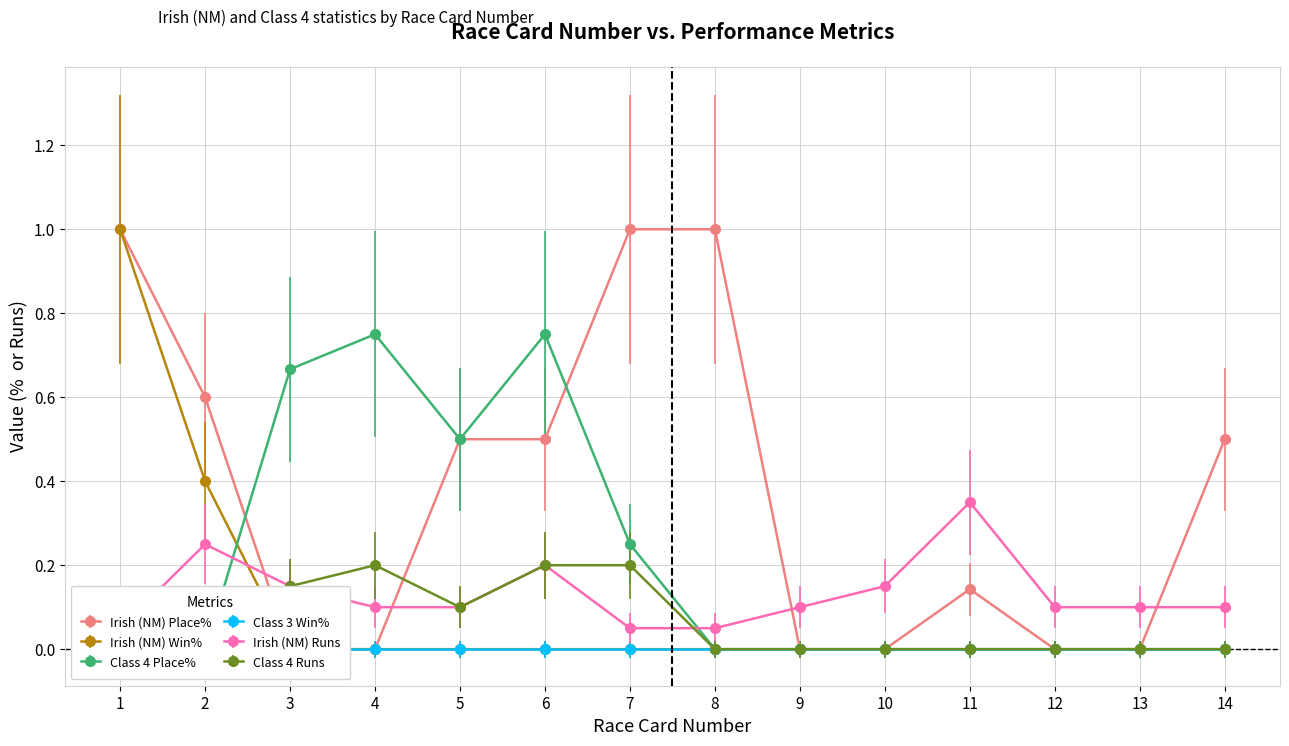

At which category is the sum across all series the highest?

1